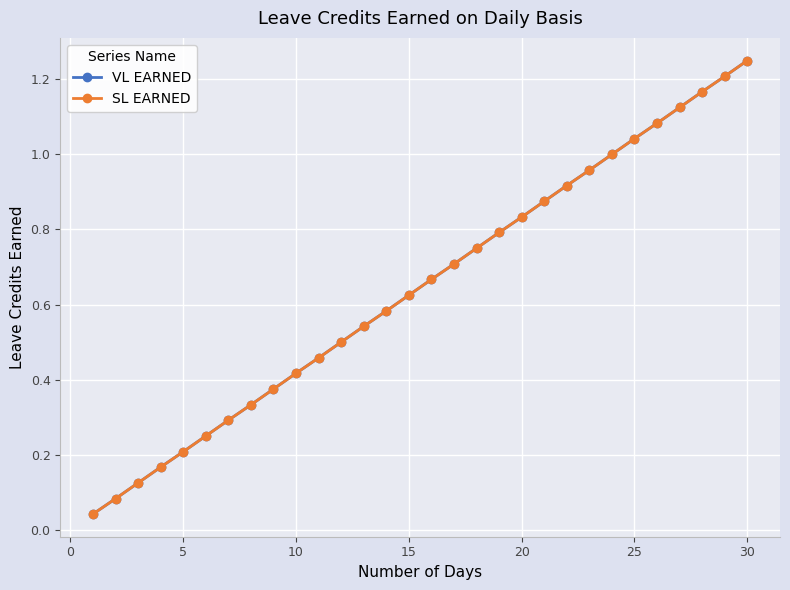

Does the chart have visible grid lines?

Yes